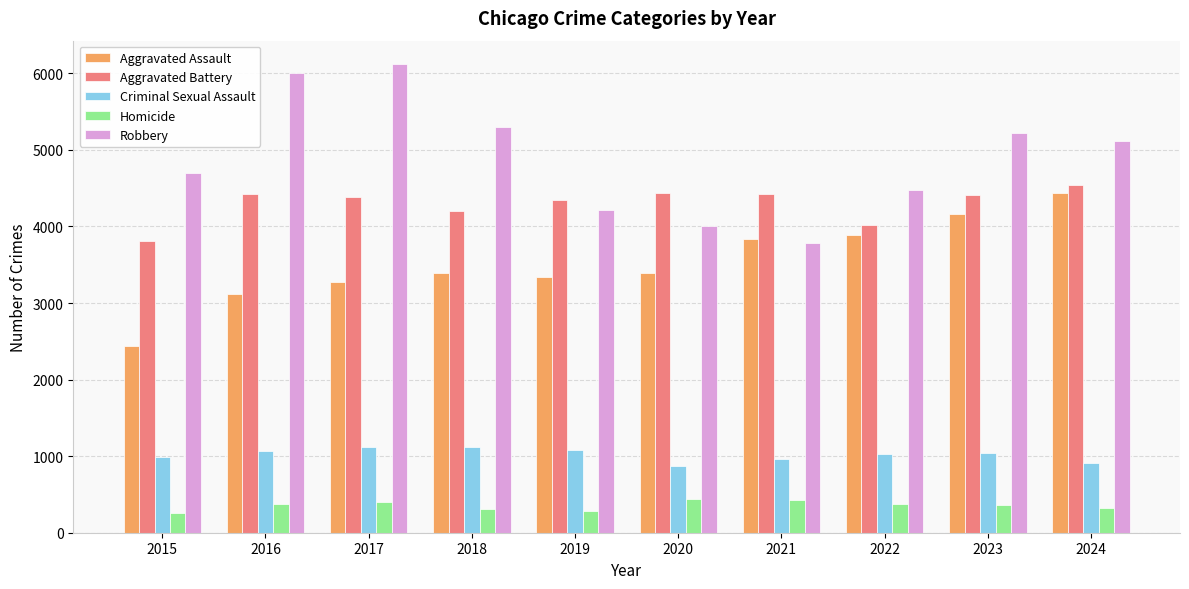

Is the value of Robbery at 2021 greater than the value of Aggravated Assault at 2020?

Yes